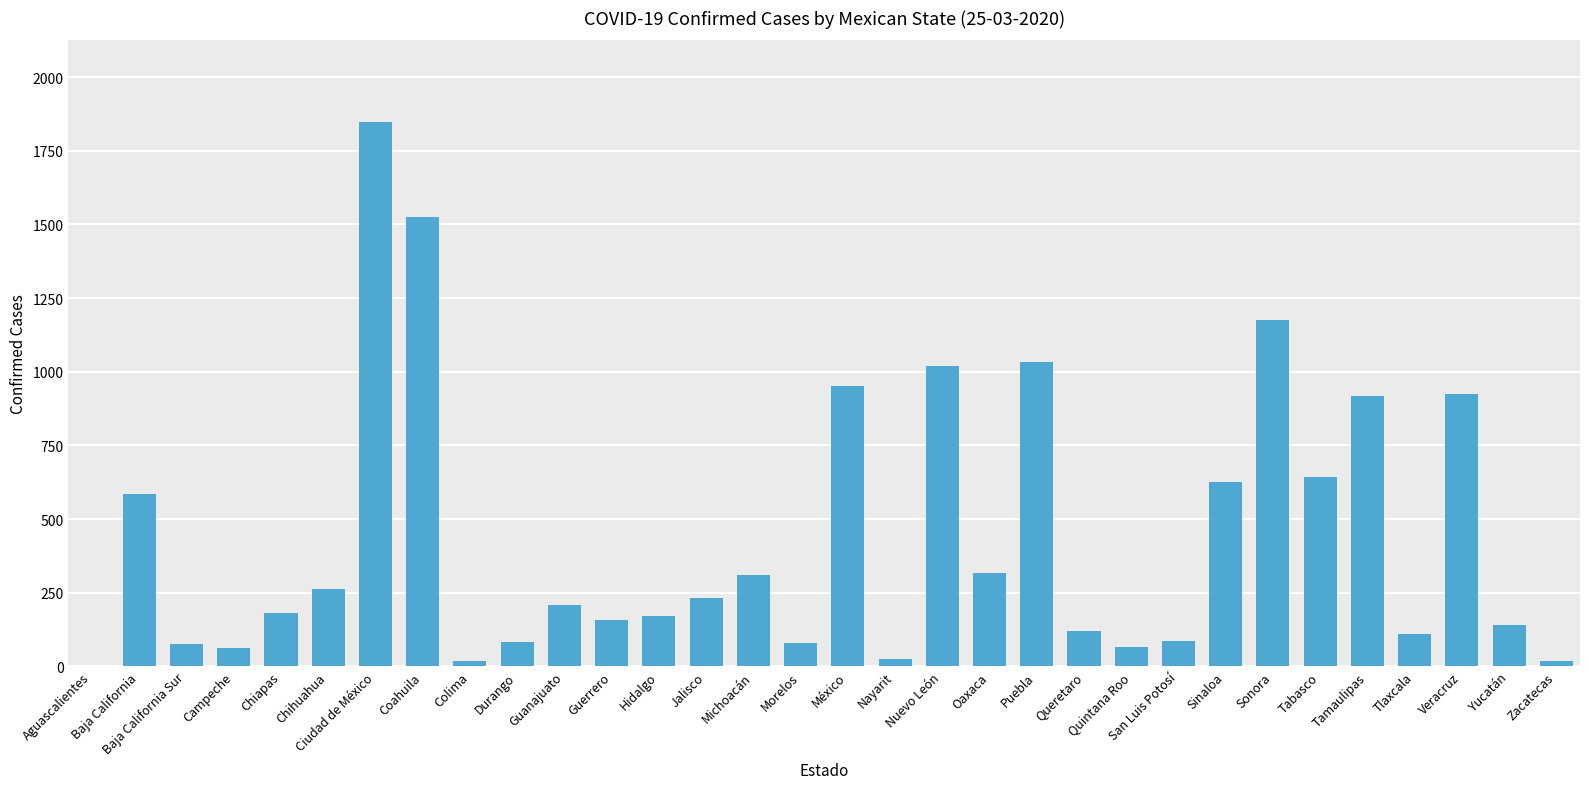

What is the greatest value displayed?

1848